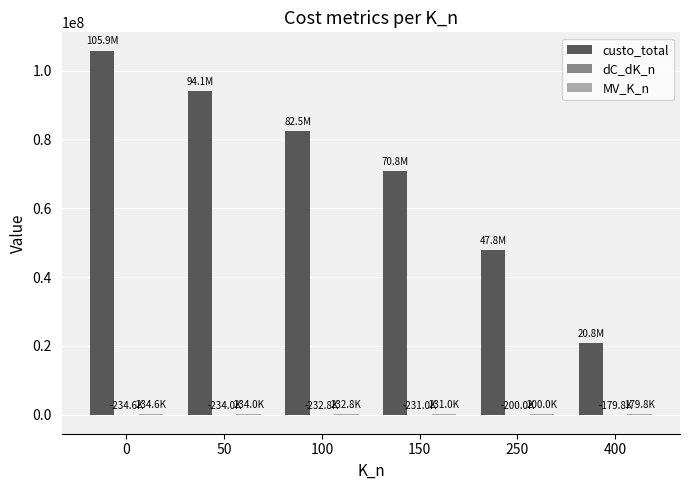

Is it true that custo_total equals 47801784.3 at 250?

True